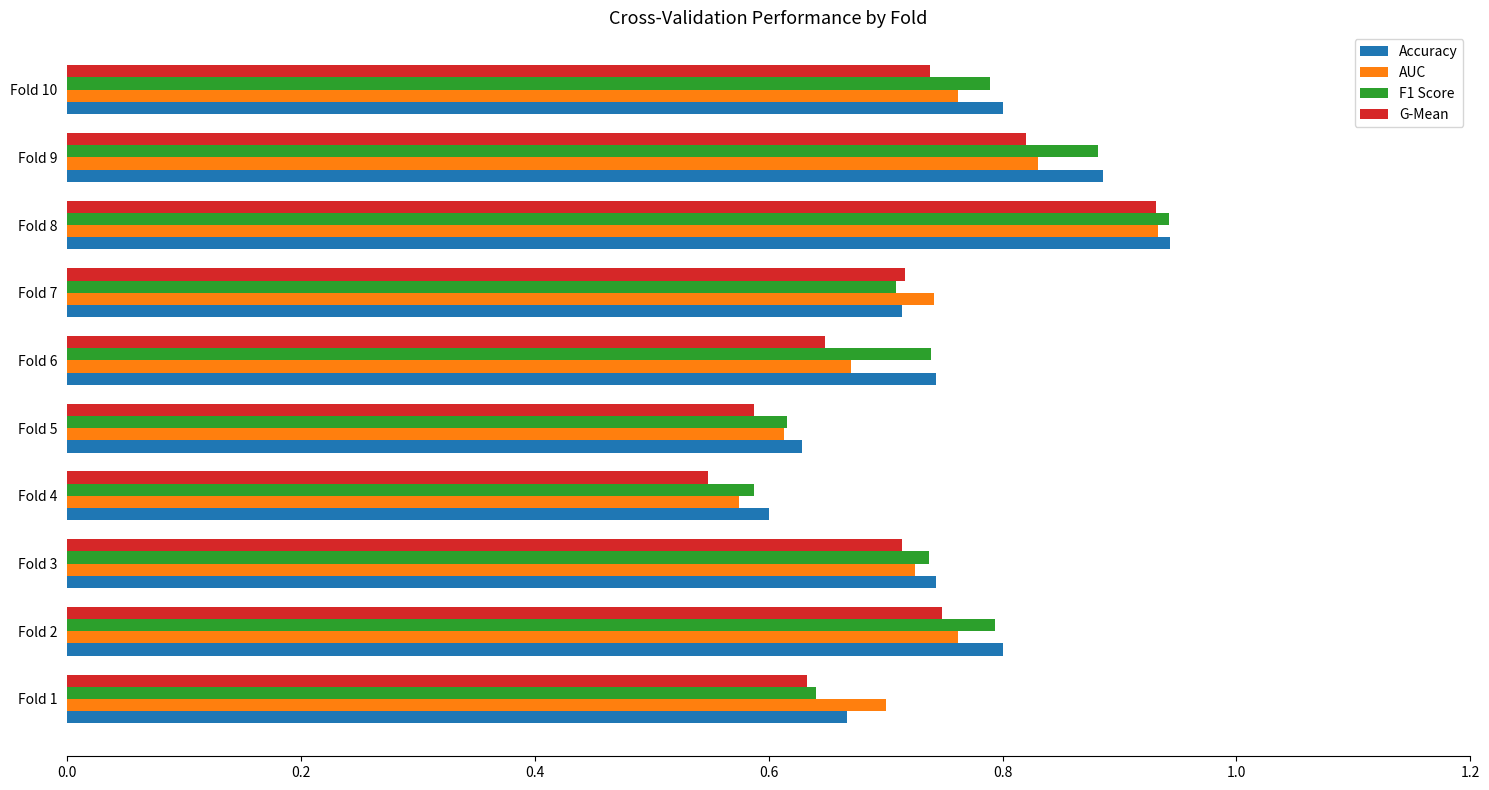

Which category has the lowest value across all series?

Fold 4